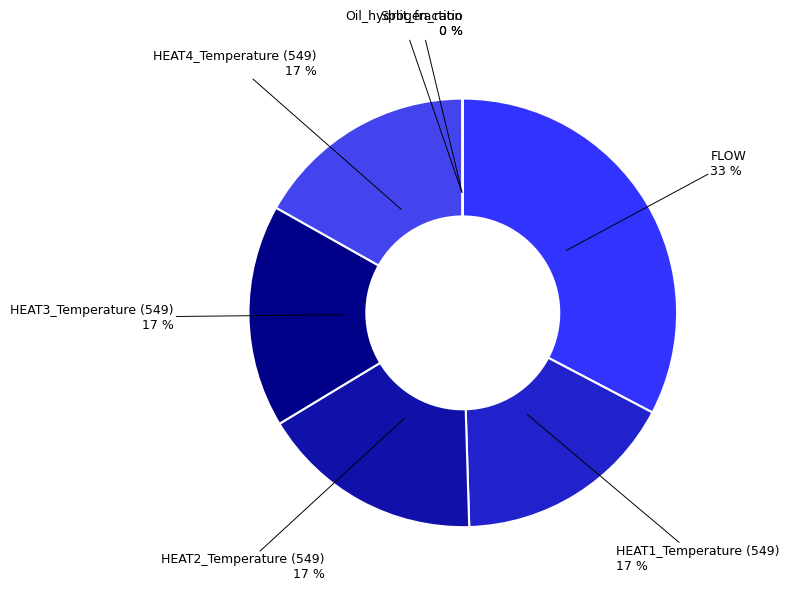

Is there any slice that represents more than half of the pie?

No